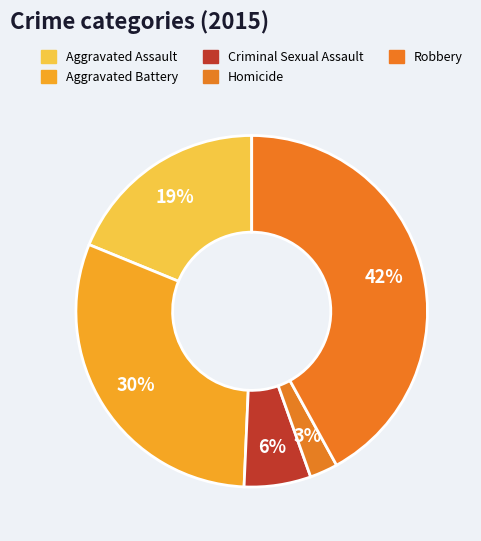

How much of the chart is everything except Aggravated Battery?

69.5%